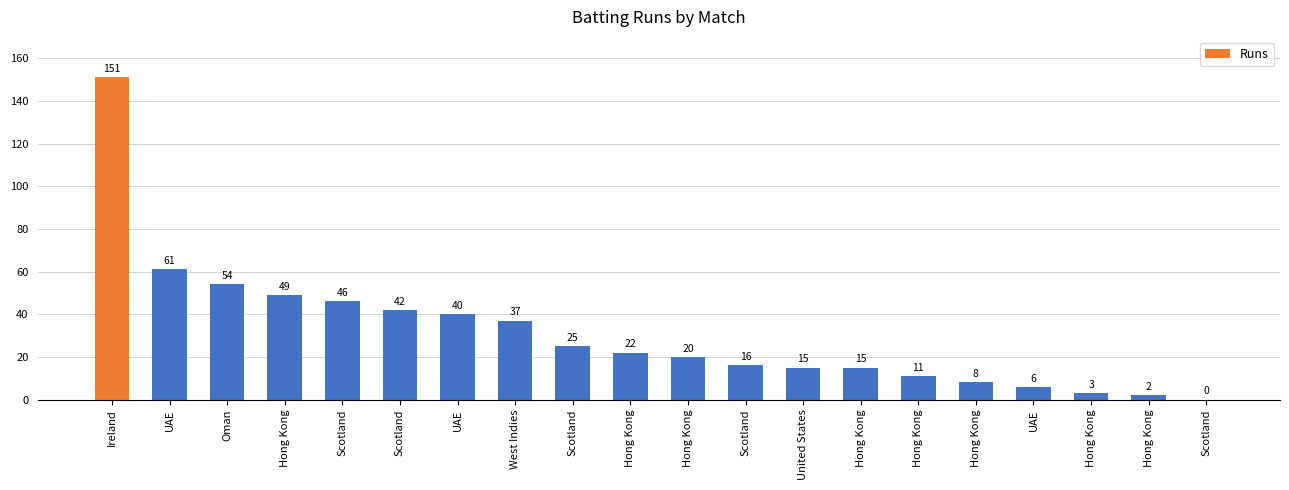

Are the bars horizontal?

No